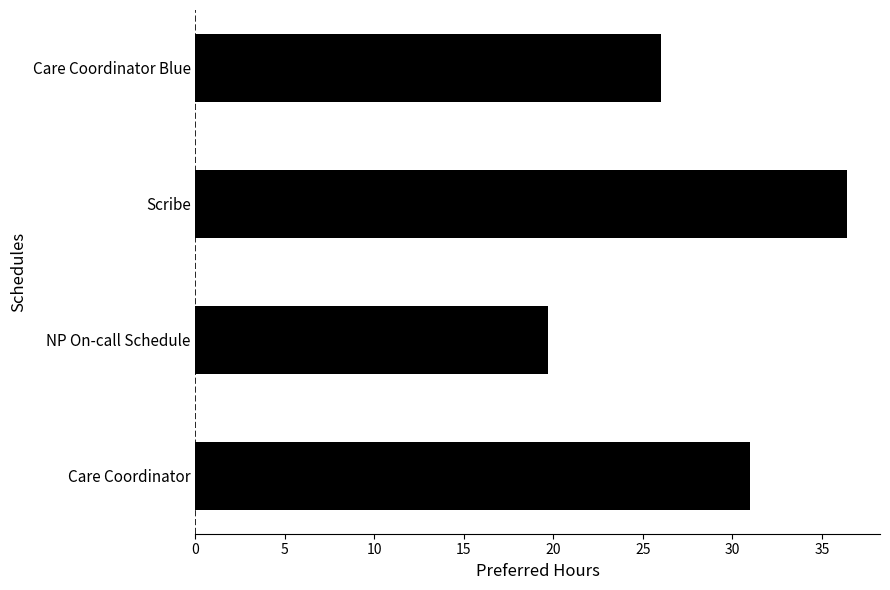

What is the change in value from NP On-call Schedule to Care Coordinator Blue?

+6.3